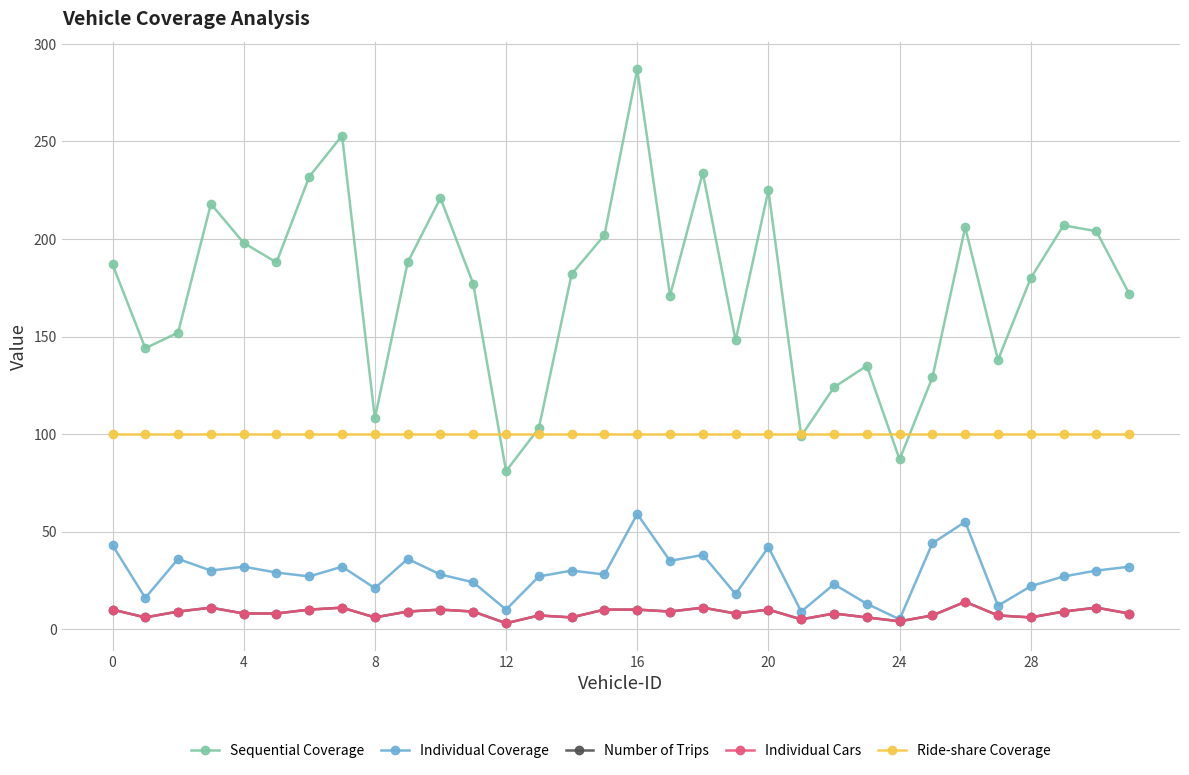

What is the value of the Individual Coverage point at the 28th from the left?

12